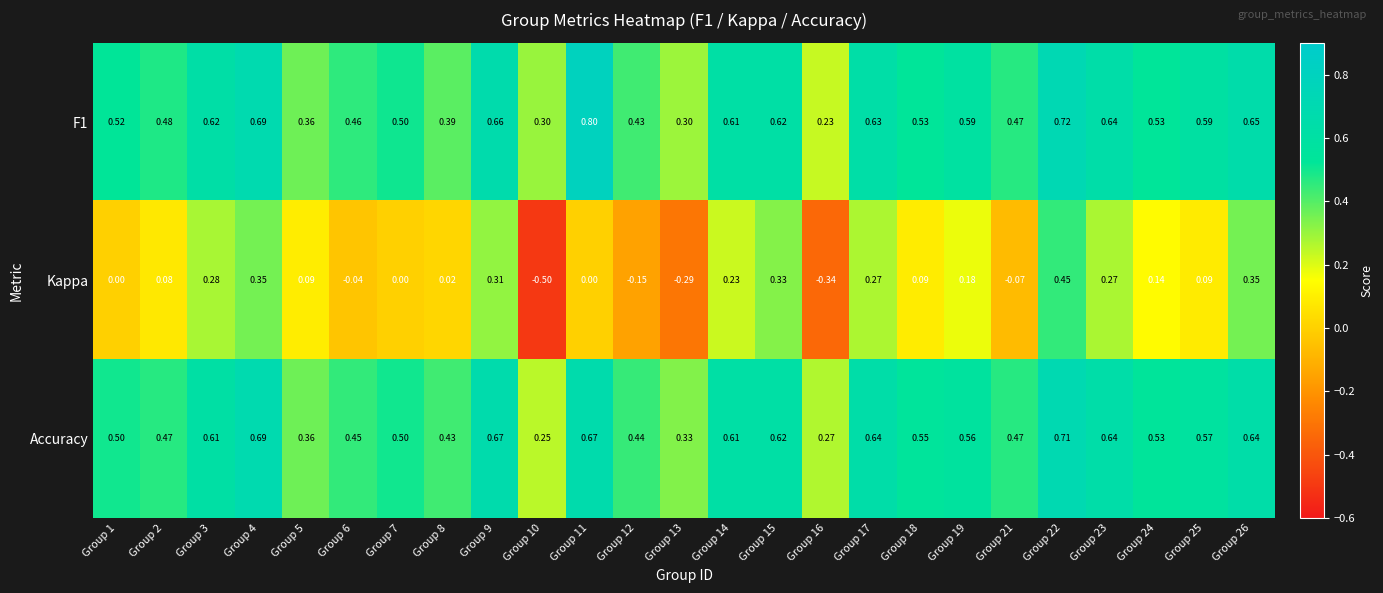

Which series changed the most between Group 6 and Group 17?

Kappa